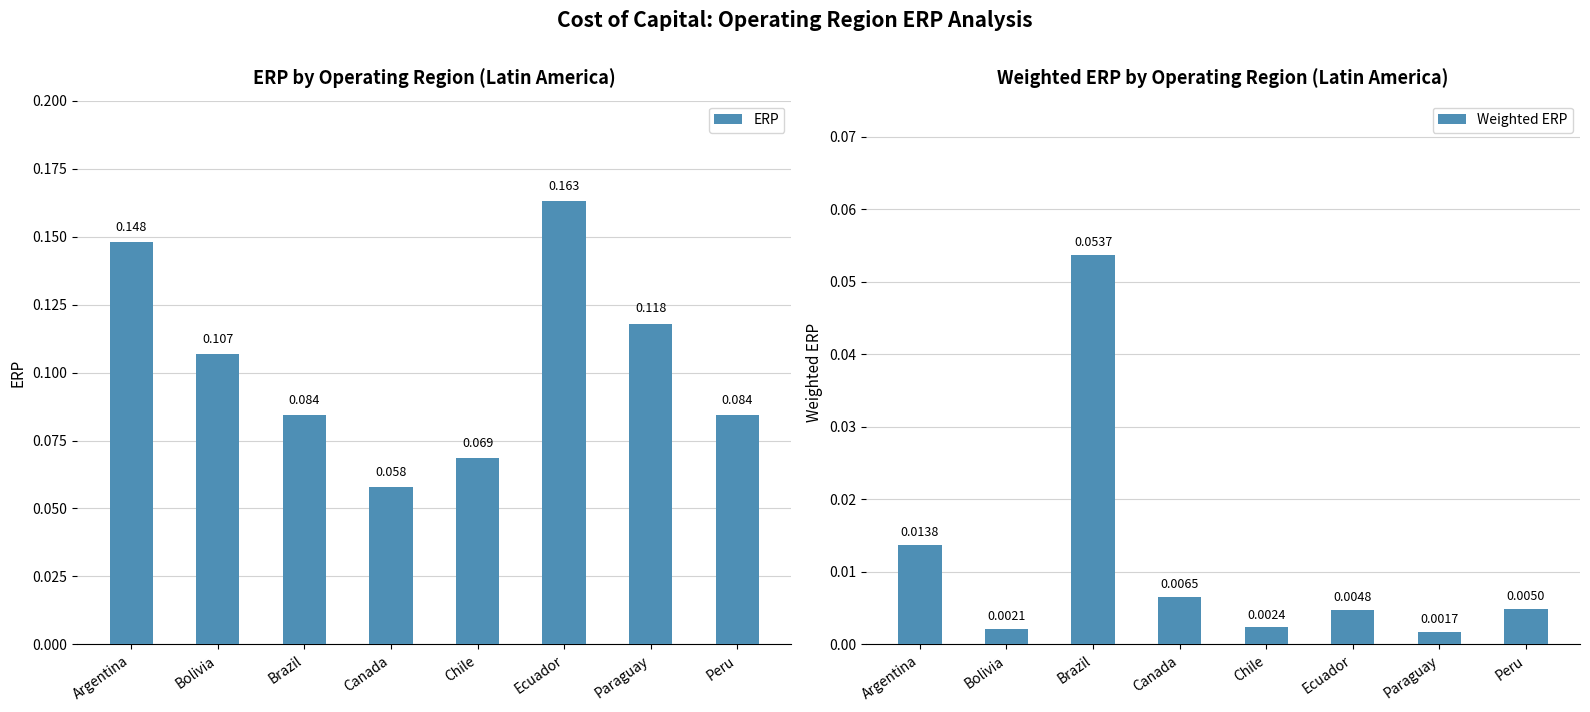

True or false: Weighted ERP has a value of 0.0 at Paraguay.

False